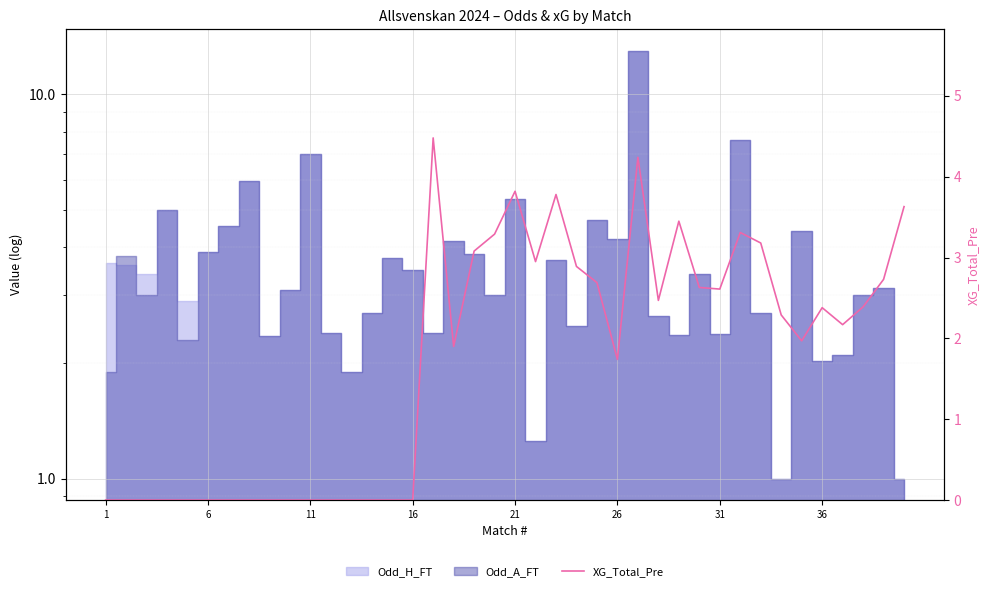

What is the sum of the values at 27 and 23?

5.4